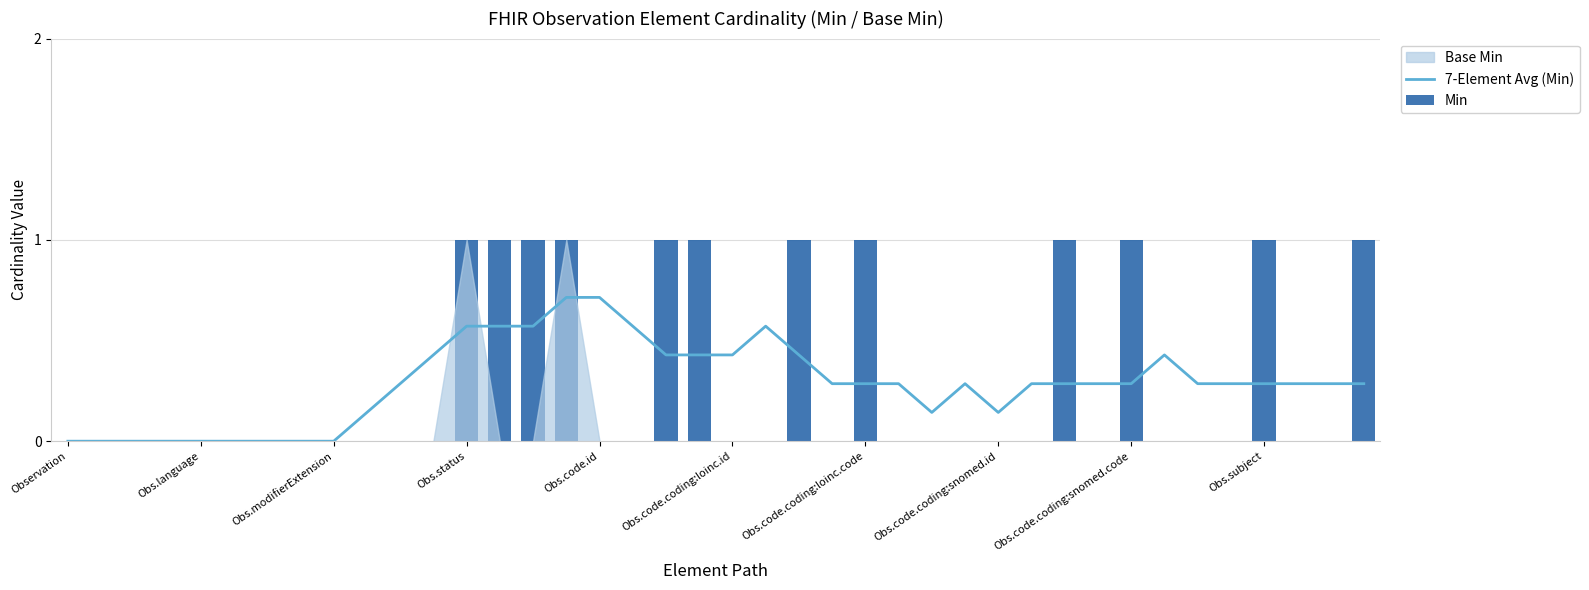

The value of 7-Element Avg (Min) at Obs.subject is 0.3. True or false?

True